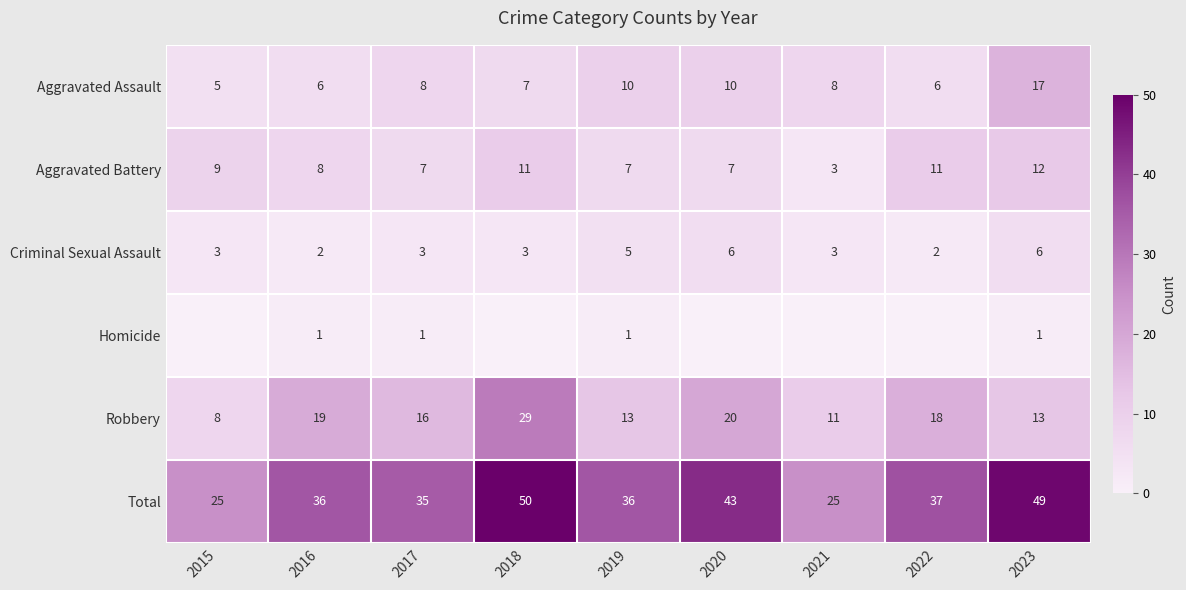

At which label is Robbery closest to 18?

2022